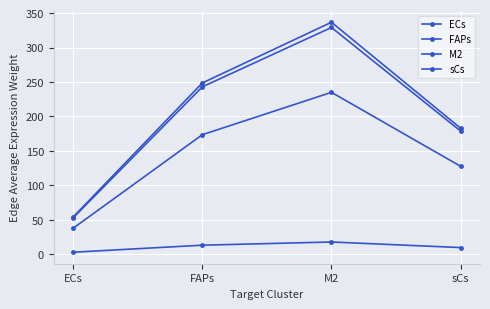

Rank the series at ECs from highest to lowest value.

FAPs, sCs, ECs, M2